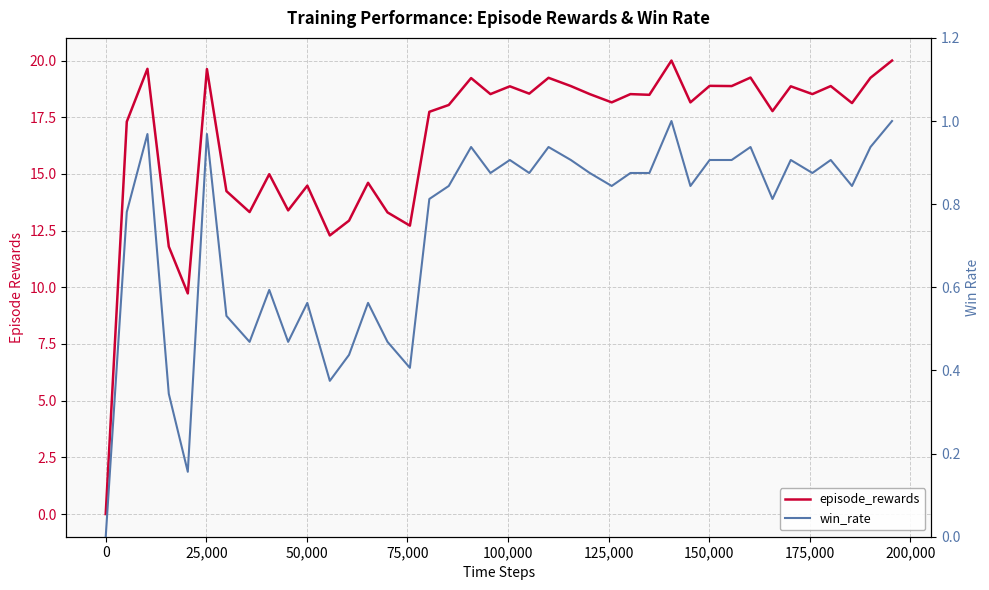

The value of episode_rewards at 39 is 30.1. True or false?

False